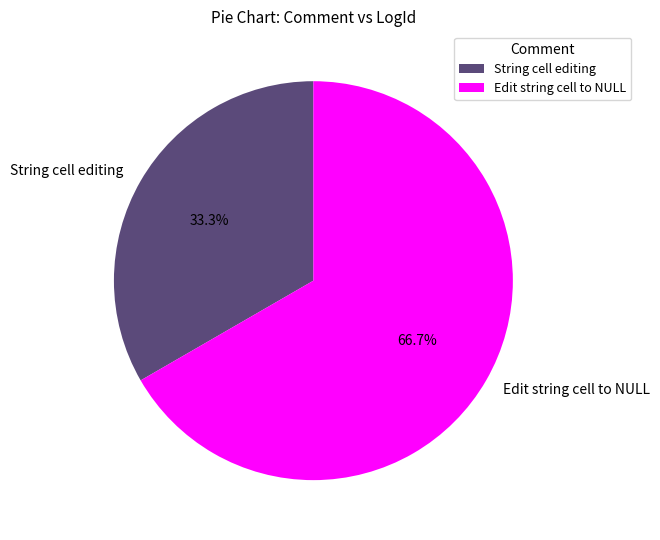

Count the number of slices in the pie.

2